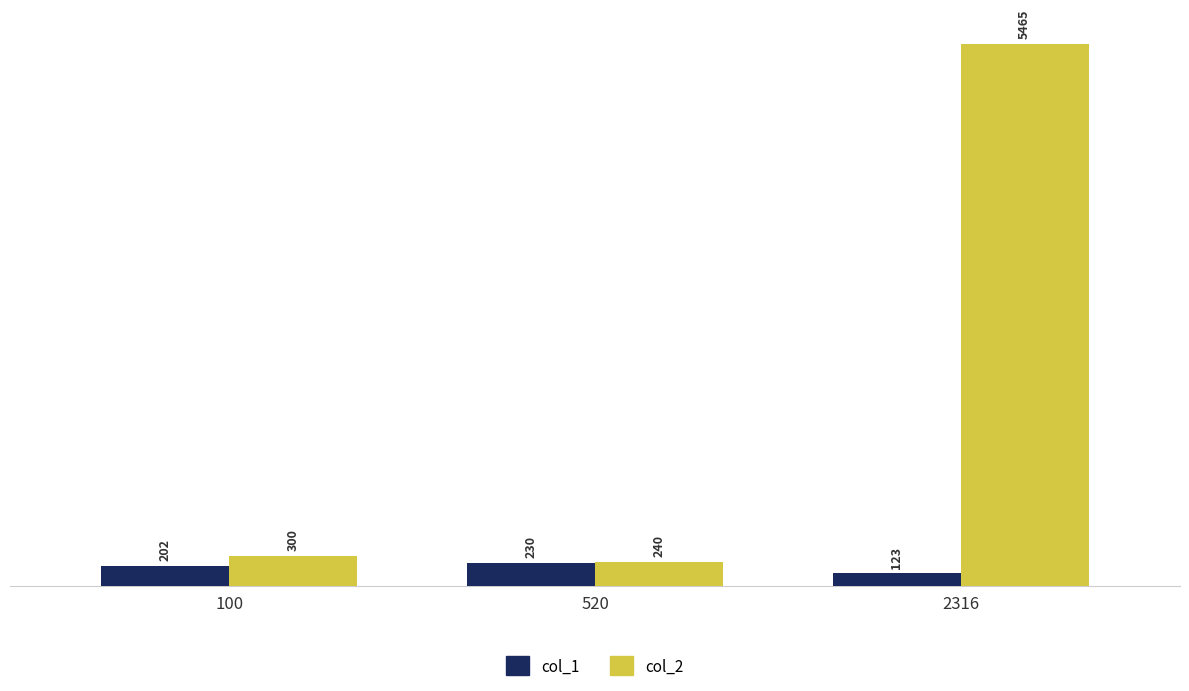

Is it true that col_2 equals 300 at 100?

True